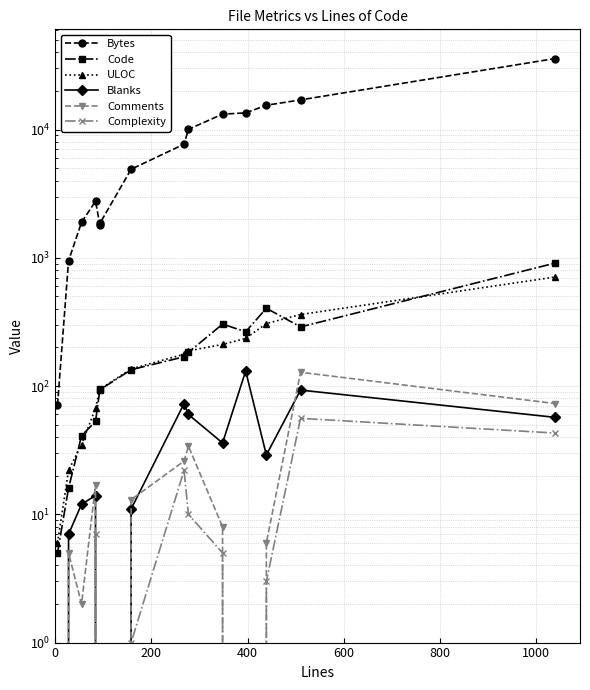

At how many categories does at least one series exceed 9071?

6